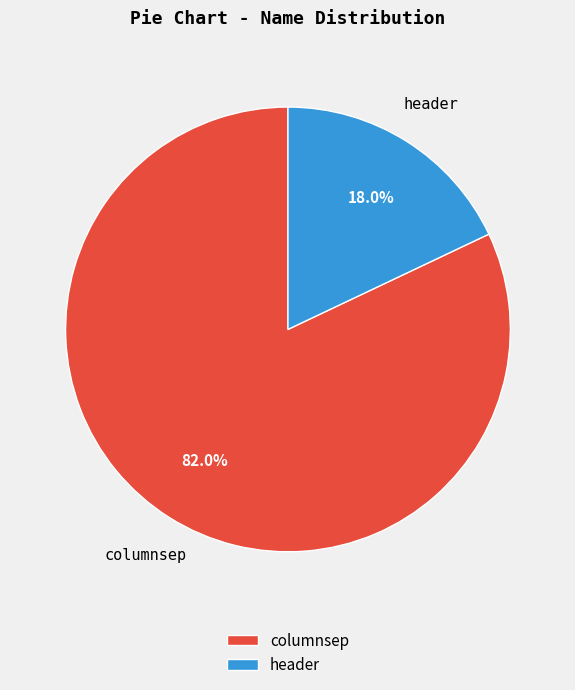

The header slice represents 18% of the pie. True or false?

True